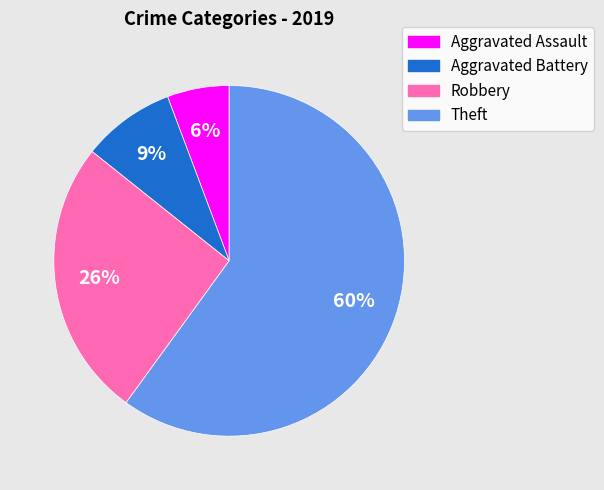

How many segments does this pie chart have?

4